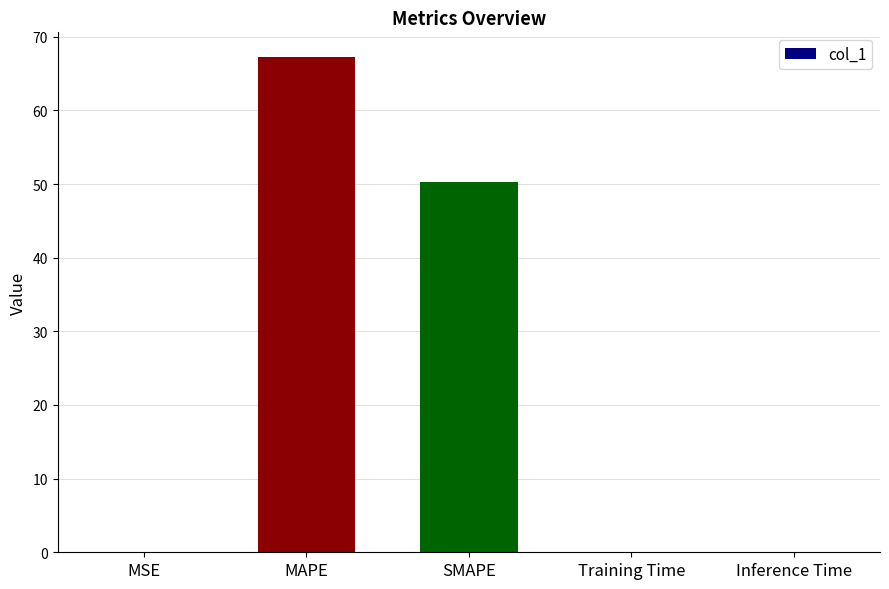

What is the sum of all values?

117.6